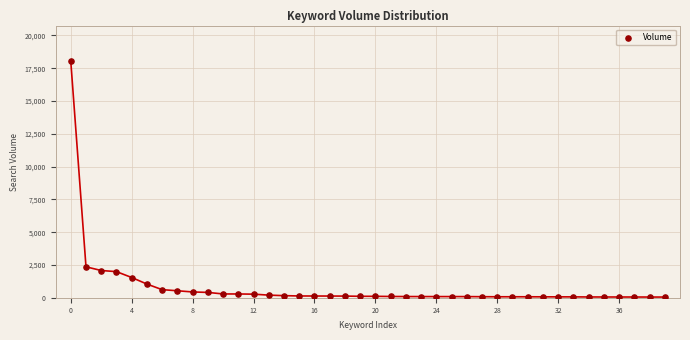

What Y value in the scatter plot is closest to 9050?

2358